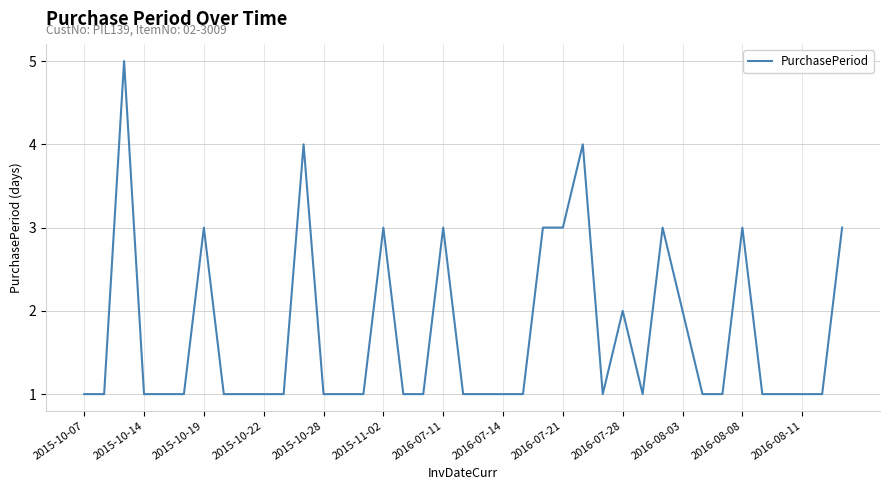

Does the chart display data point markers on the line(s)?

No